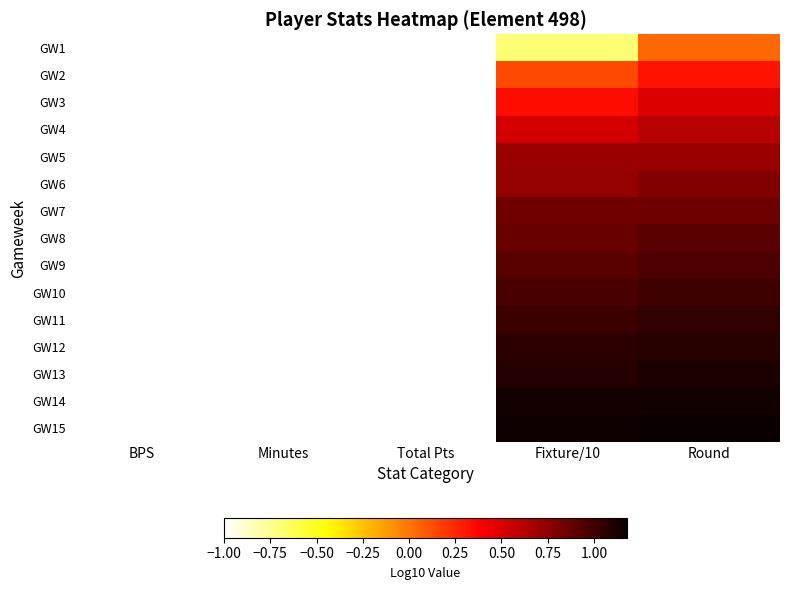

At which category is the sum across all series the highest?

Round